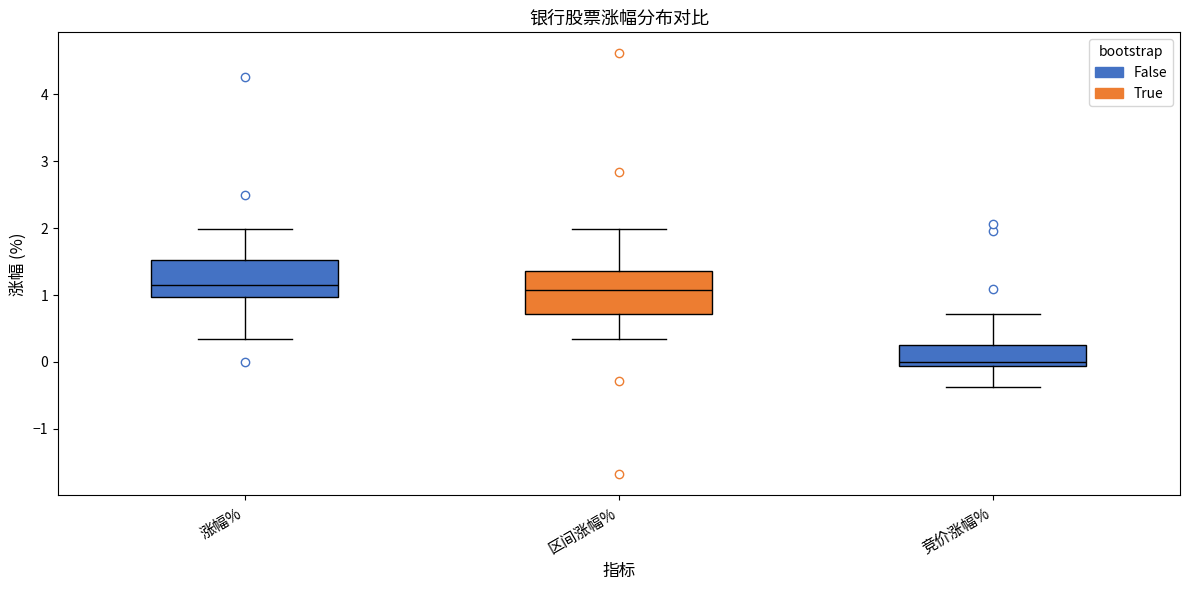

Reading left to right, read every box against the y-axis: the position of its median line, the range the box covers, and the ends of its whiskers. The values are not printed on the chart, so give them approximately, as read against the axis.

涨幅%: median 1.2, box 1.0 to 1.5, whiskers 0.3 to 2.0
区间涨幅%: median 1.1, box 0.7 to 1.4, whiskers 0.3 to 2.0
竞价涨幅%: median 0.0, box -0.1 to 0.3, whiskers -0.4 to 0.7